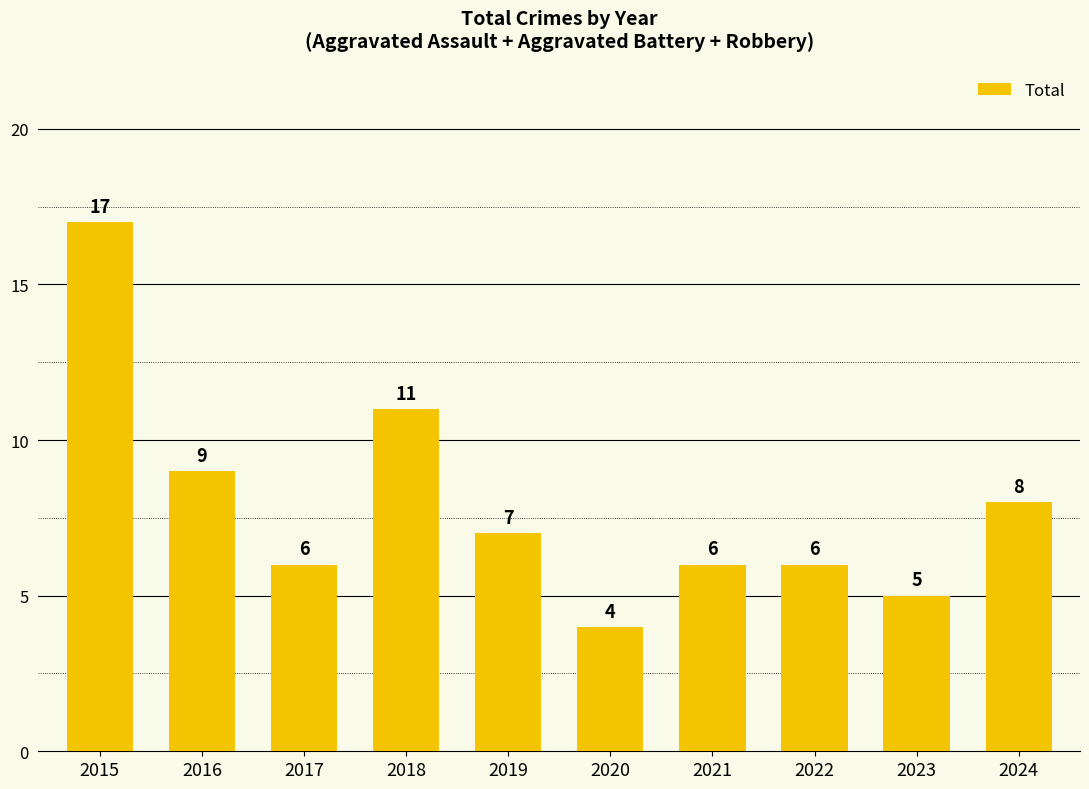

Approximately how many times larger is the value at 2017 compared to 2020?

1.5